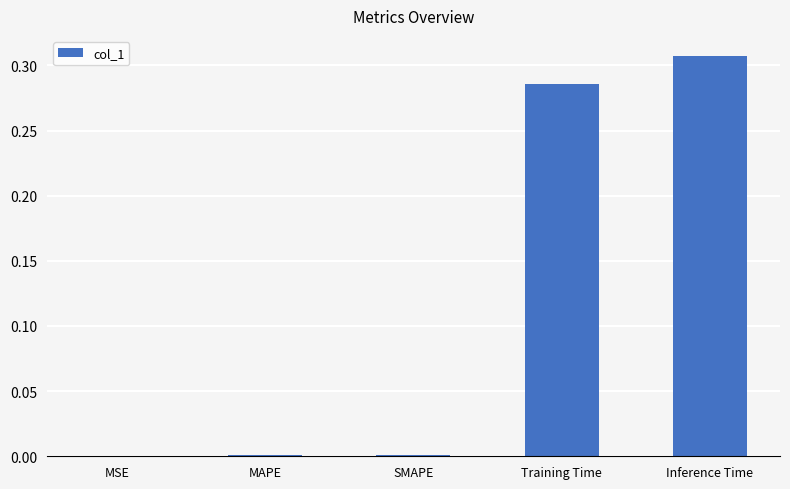

What is the average value?

0.1